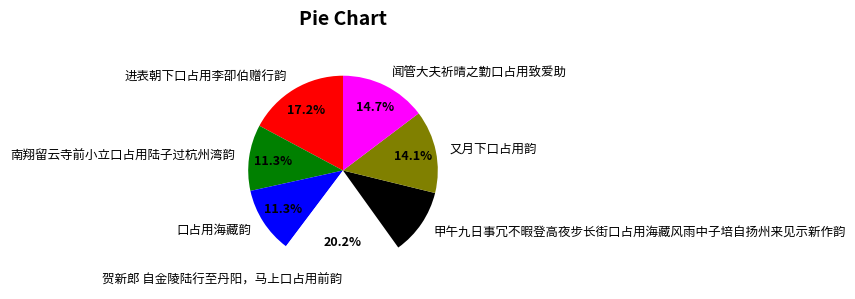

To the nearest percent, what is the average slice percentage?

14%